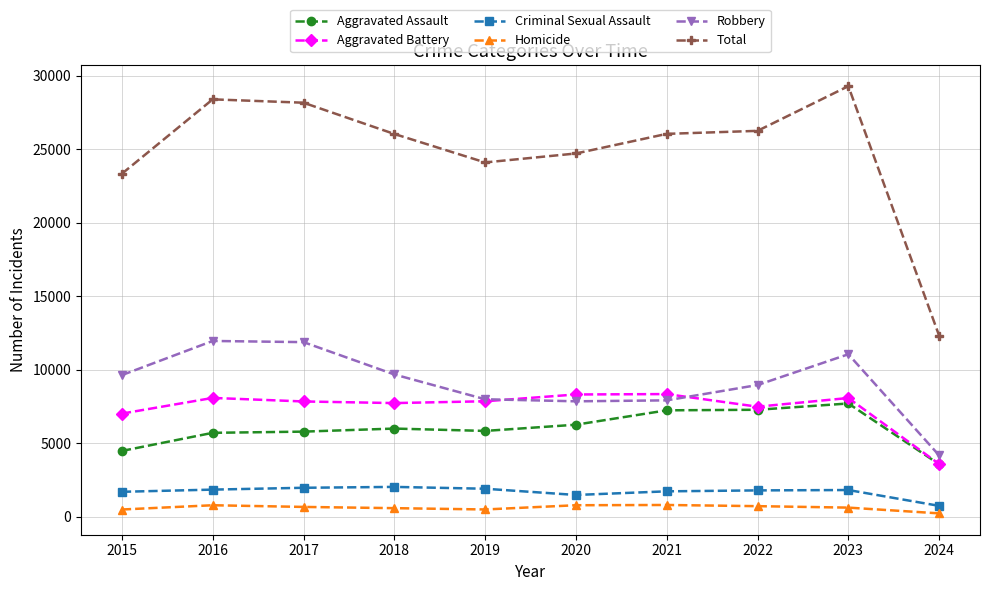

True or false: Aggravated Assault has a value of 3558 at 2023.

False